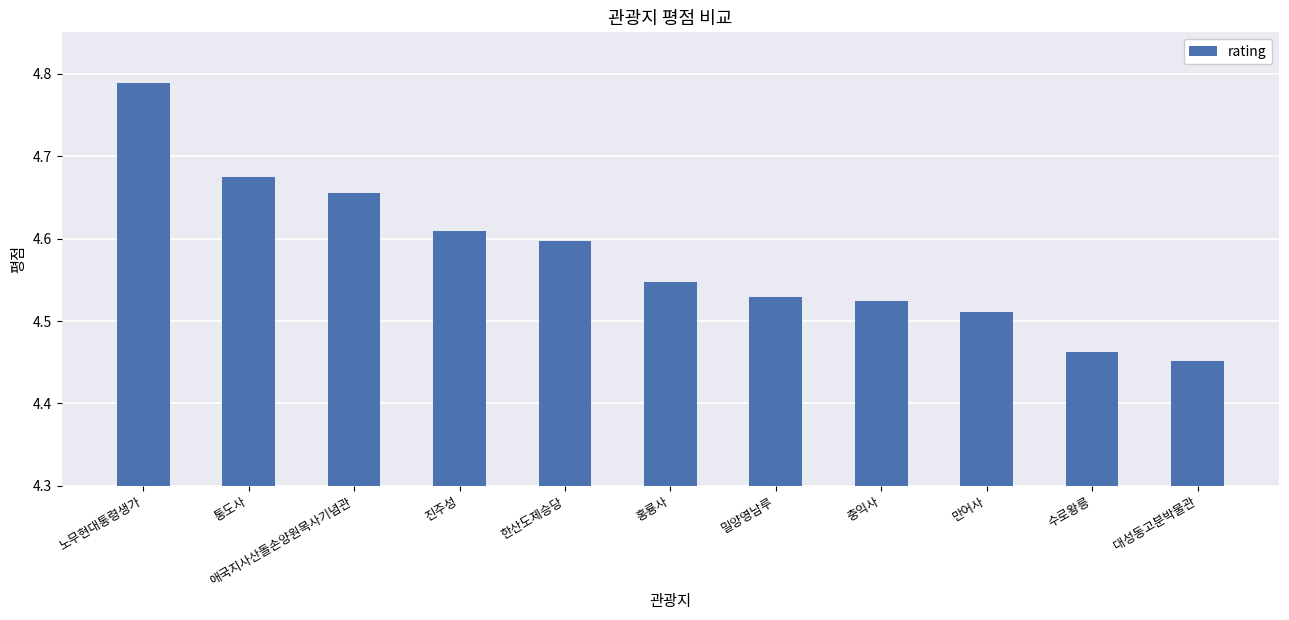

Rank the categories by value from lowest to highest.

대성동고분박물관, 수로왕릉, 만어사, 충익사, 밀양영남루, 홍룡사, 한산도제승당, 진주성, 애국지사산돌손양원목사기념관, 통도사, 노무현대통령생가